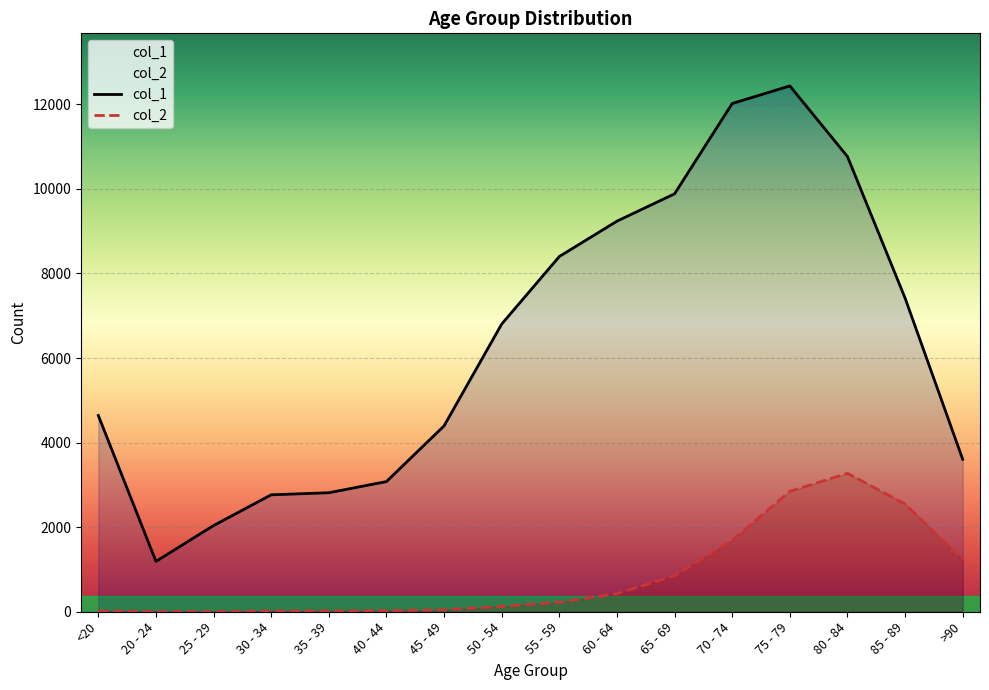

At which label does col_2 first exceed 227?

60 - 64